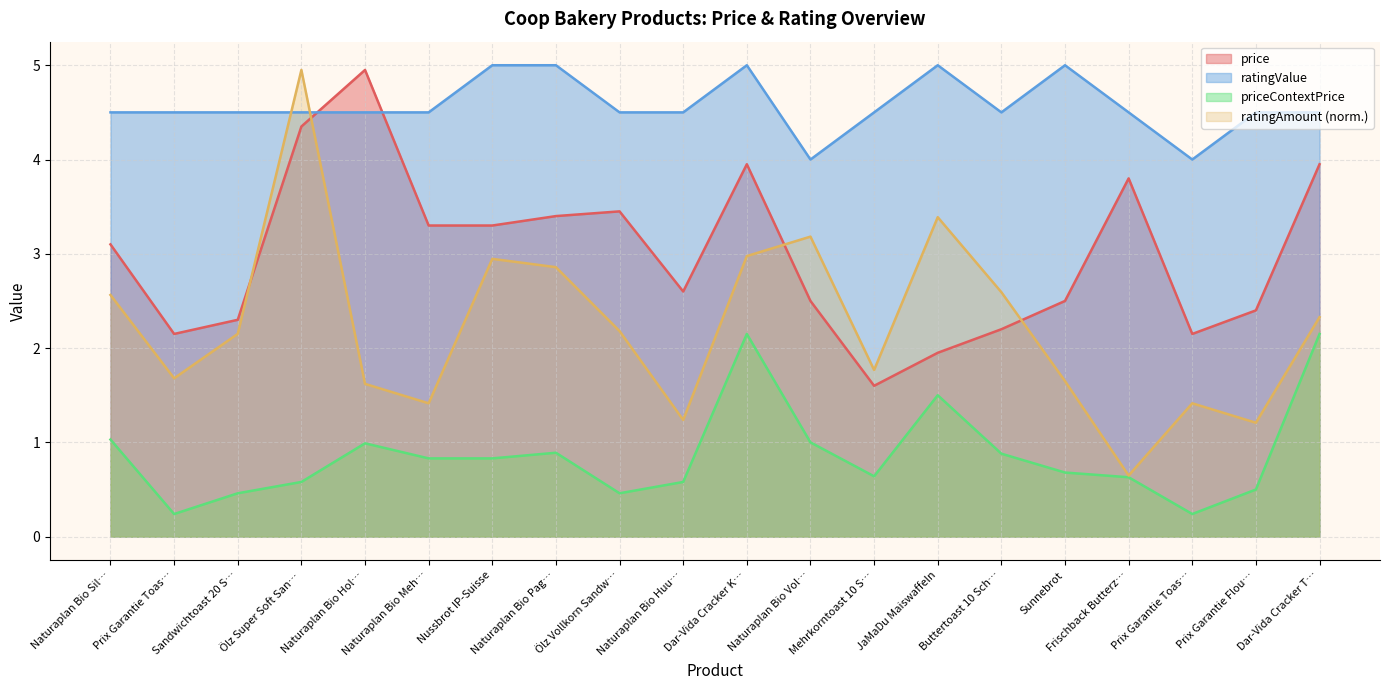

Does the chart display data point markers on the line(s)?

No